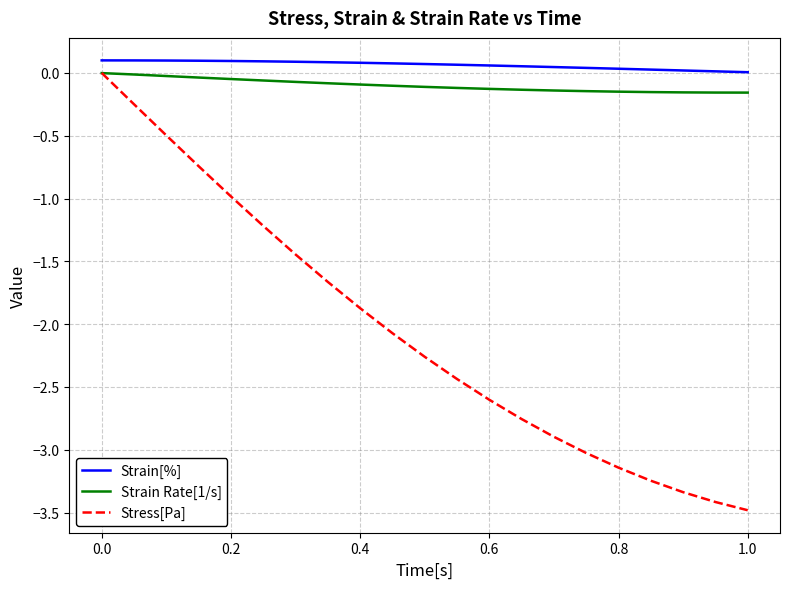

True or false: Strain Rate[1/s] and Strain[%] cross at least once.

False